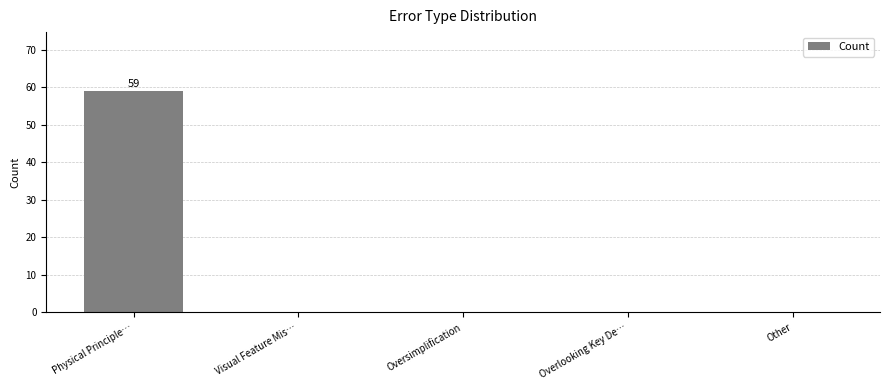

Reading right to left, extract all data points from this chart.

Other=0	Overlooking Key De…=0	Oversimplification=0	Visual Feature Mis…=0	Physical Principle…=59